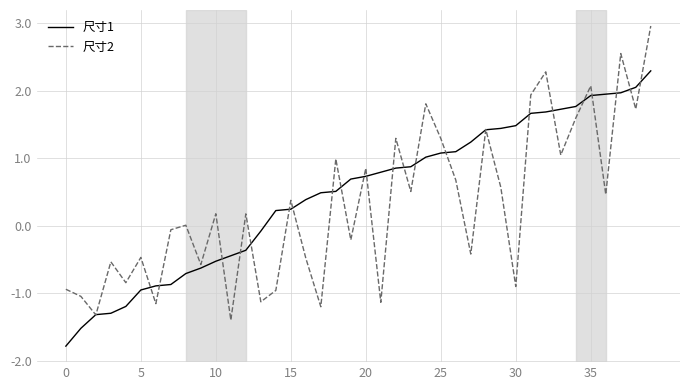

List the series in order of their peak value, highest first.

尺寸2, 尺寸1